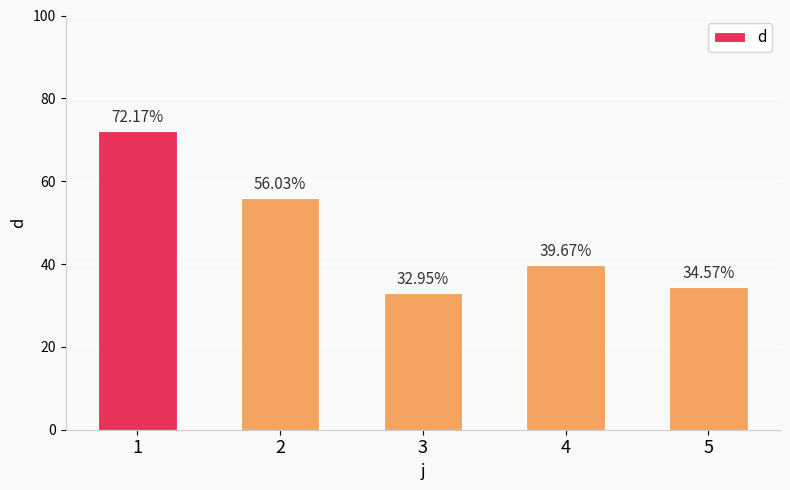

Rank the categories by value from lowest to highest.

3, 5, 4, 2, 1